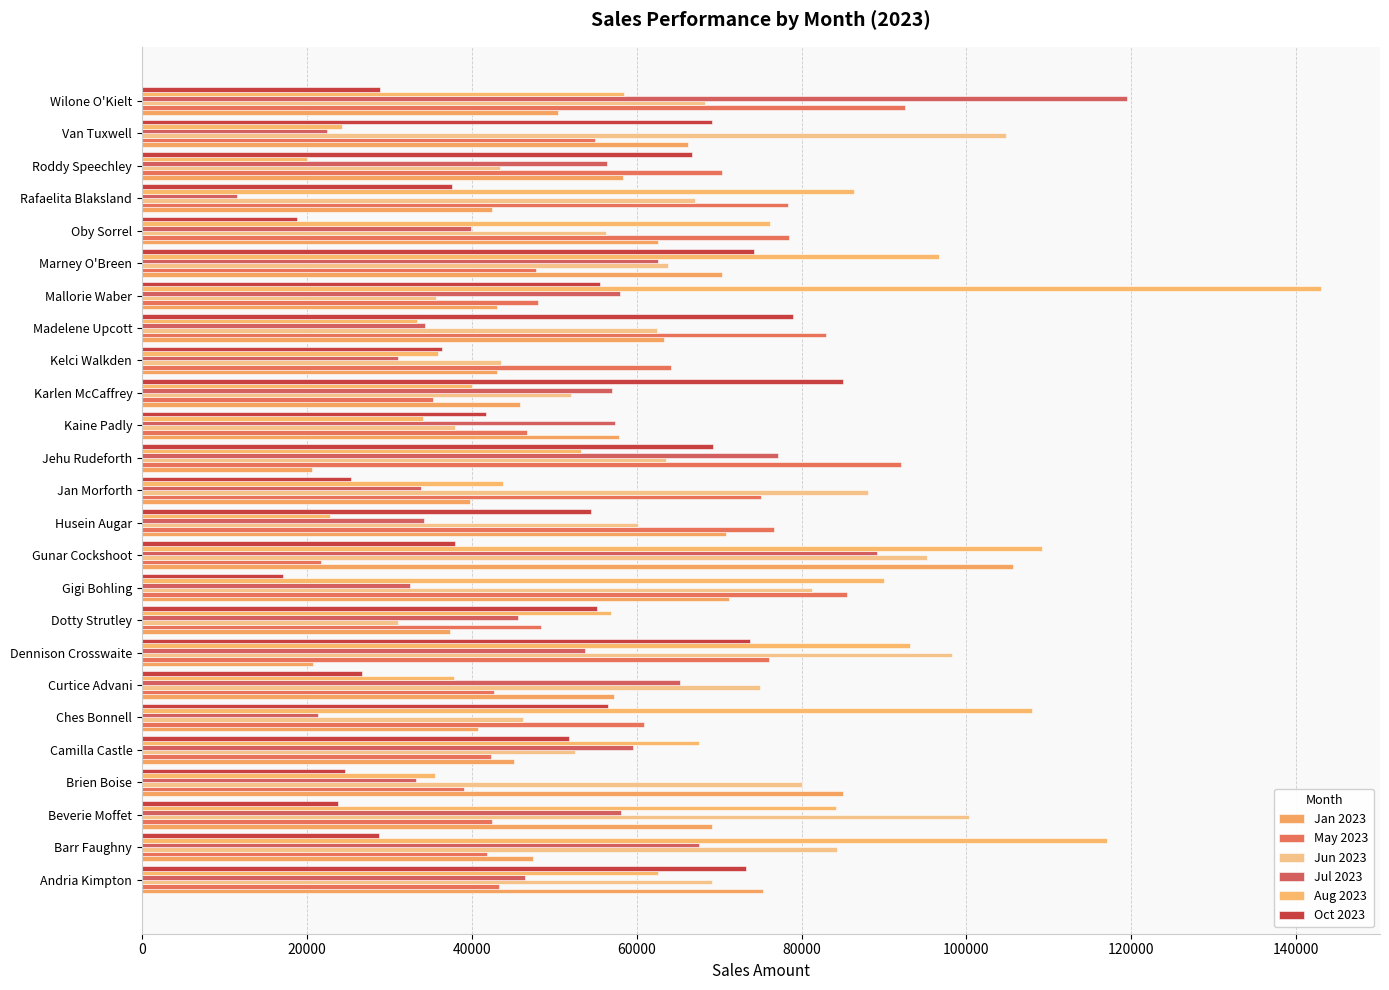

What are all the series names shown in the legend?

Jan 2023, May 2023, Jun 2023, Jul 2023, Aug 2023, Oct 2023